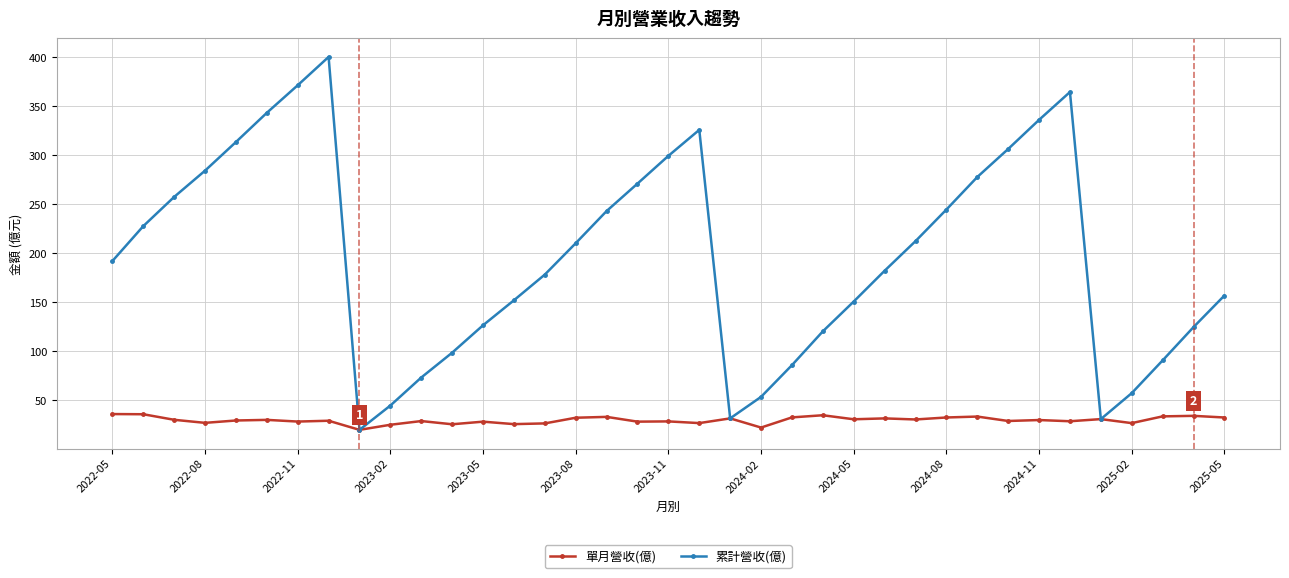

Which series has the largest total across all categories?

累計營收(億)